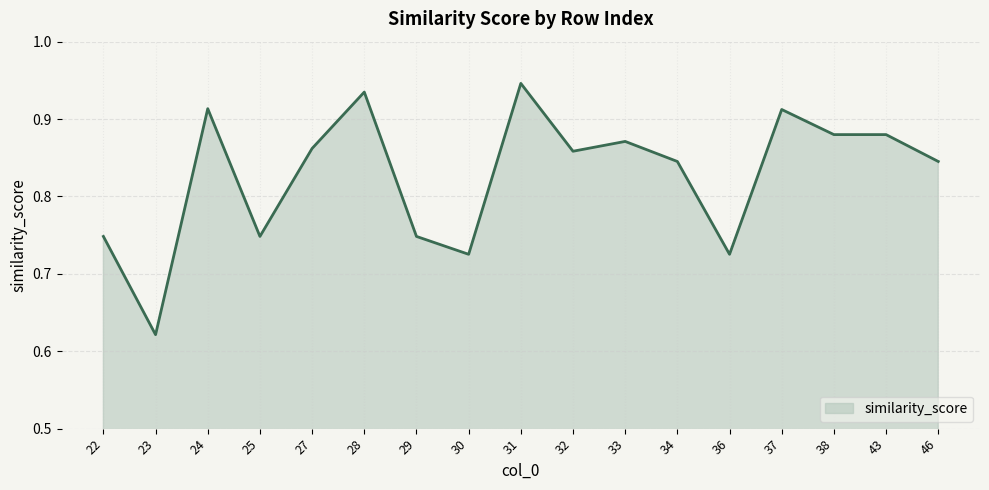

Is it true that the value at 27 is 1.2?

False